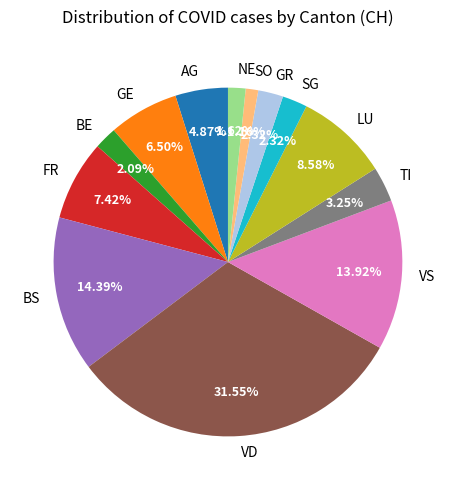

How many segments does this pie chart have?

13